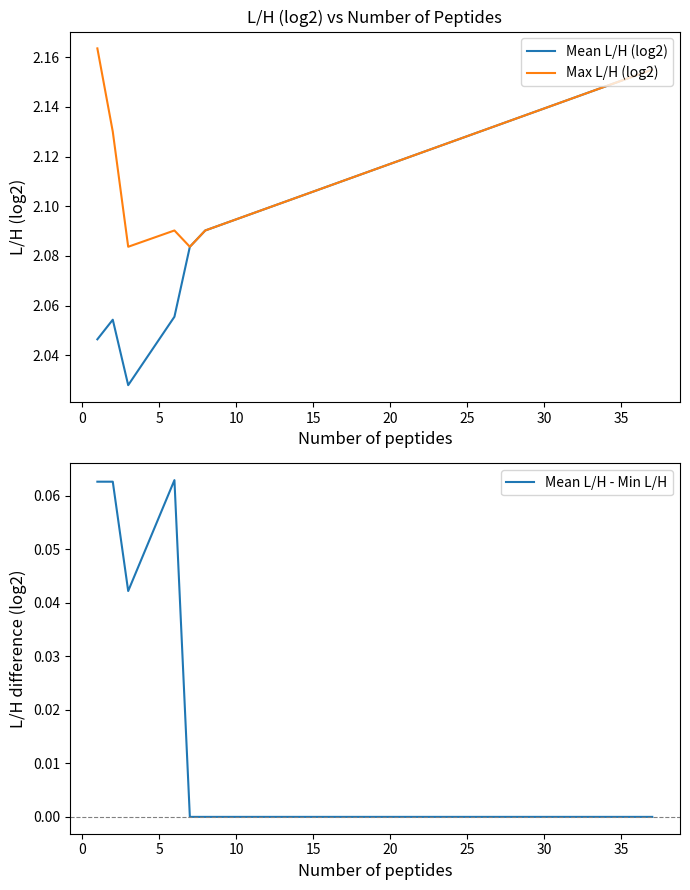

How many lines are shown in the chart?

3